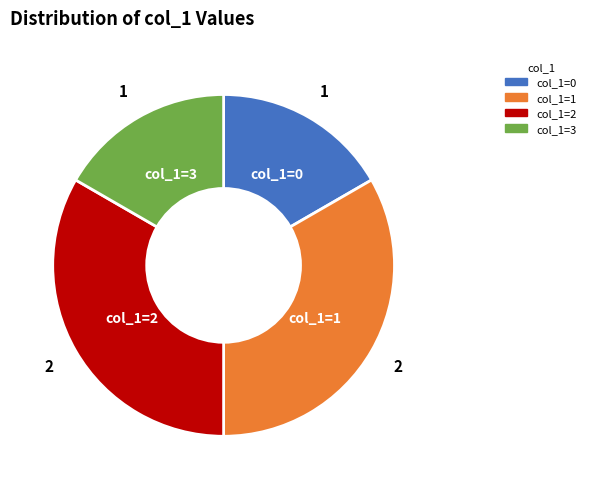

Is there a majority slice in this chart?

No